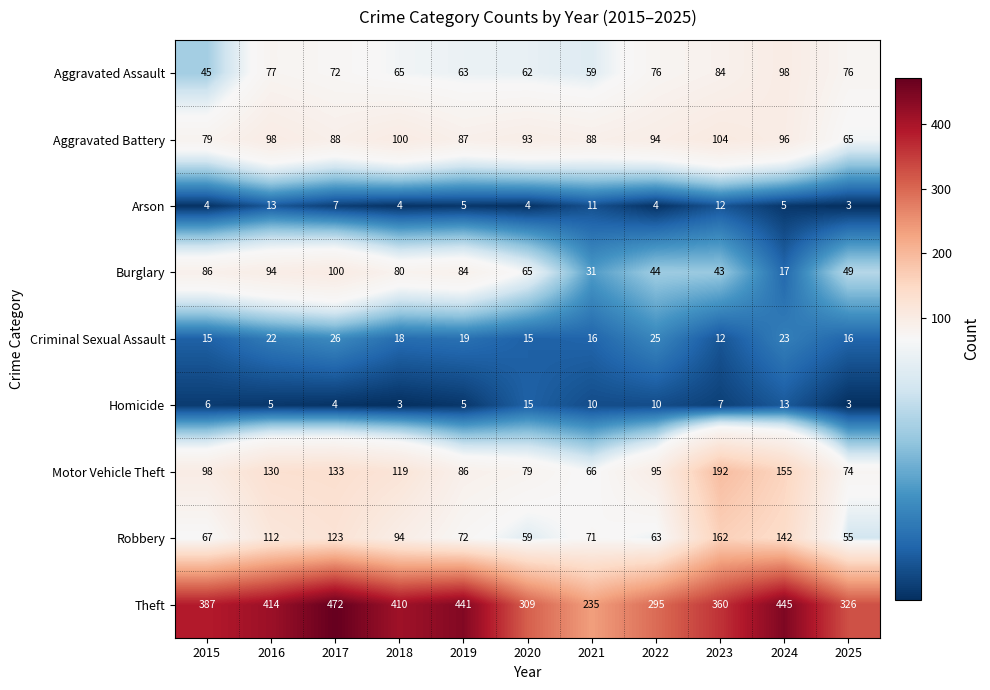

What is the minimum value shown in the chart?

3